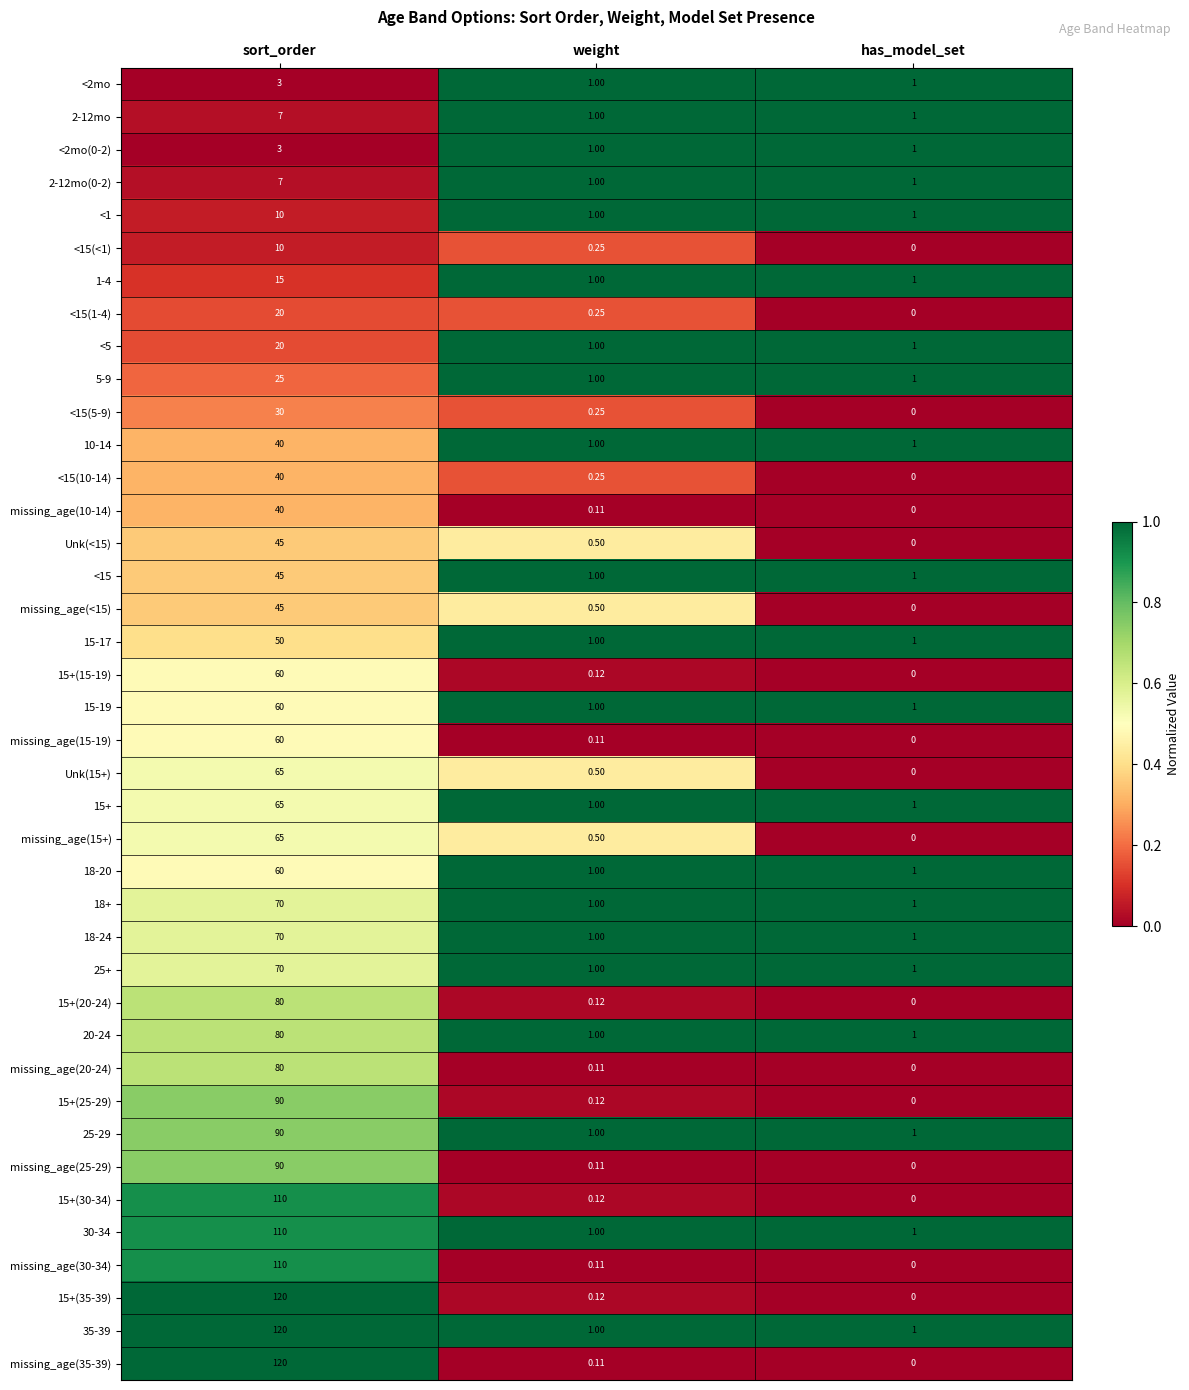

Which label corresponds to the smallest value in the chart?

has_model_set